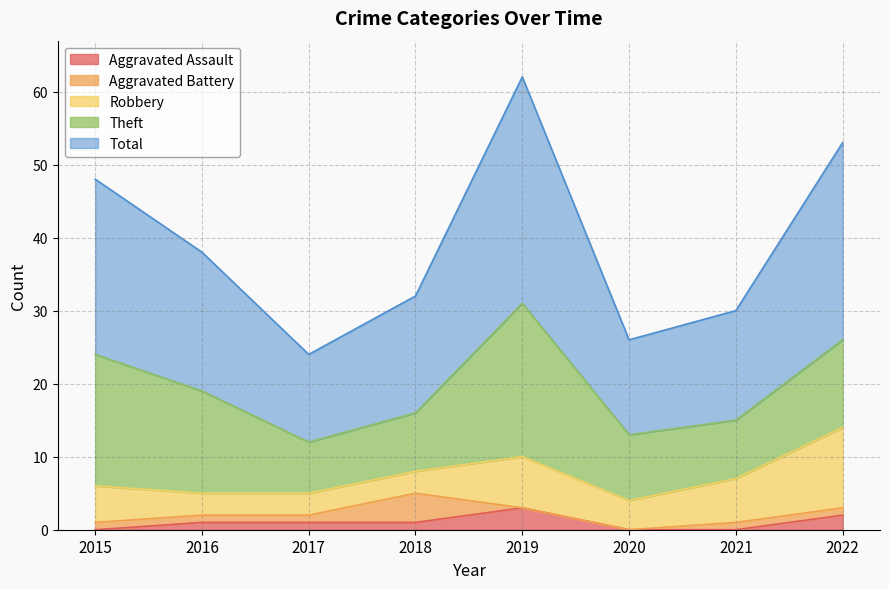

True or false: Robbery and Theft cross at least once.

False